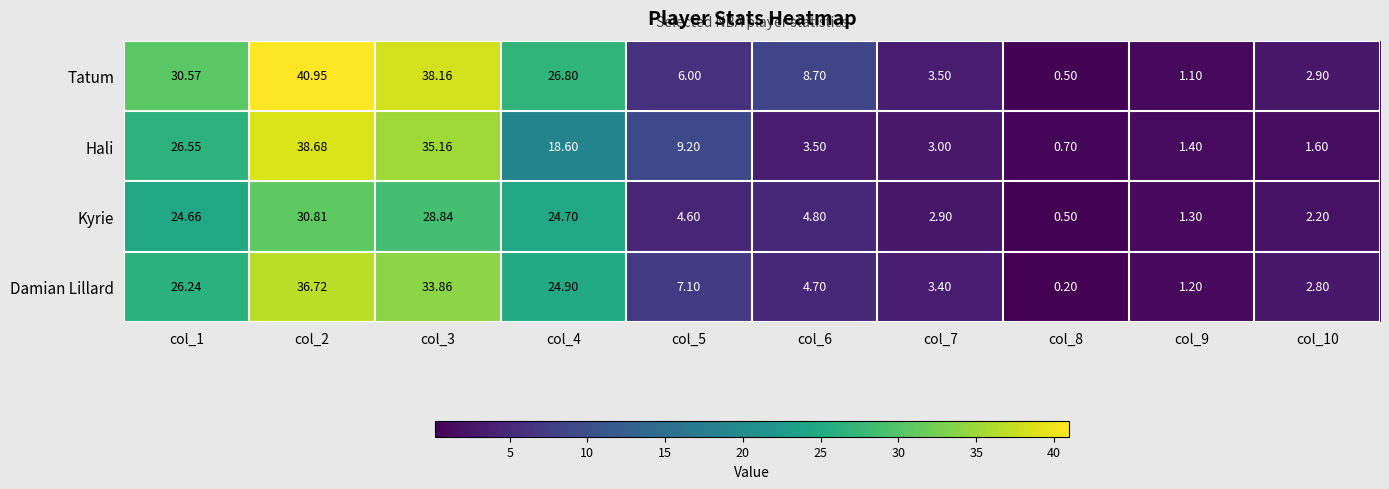

Between col_6 and col_10, which series saw the biggest shift?

Tatum